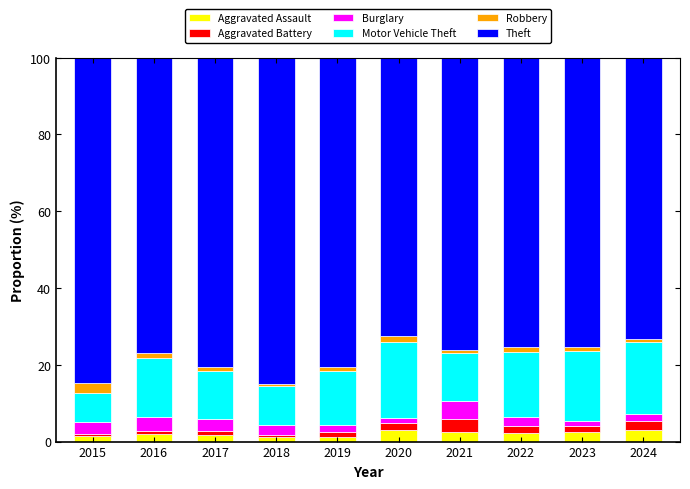

What is the maximum value for Aggravated Assault?

3.1